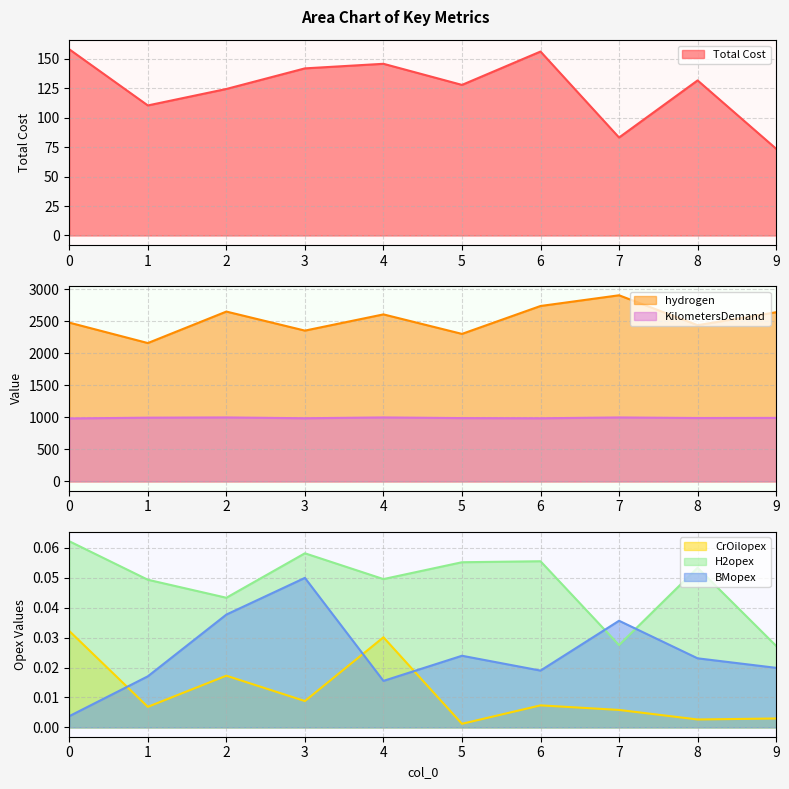

Which label corresponds to the smallest value in the chart?

5